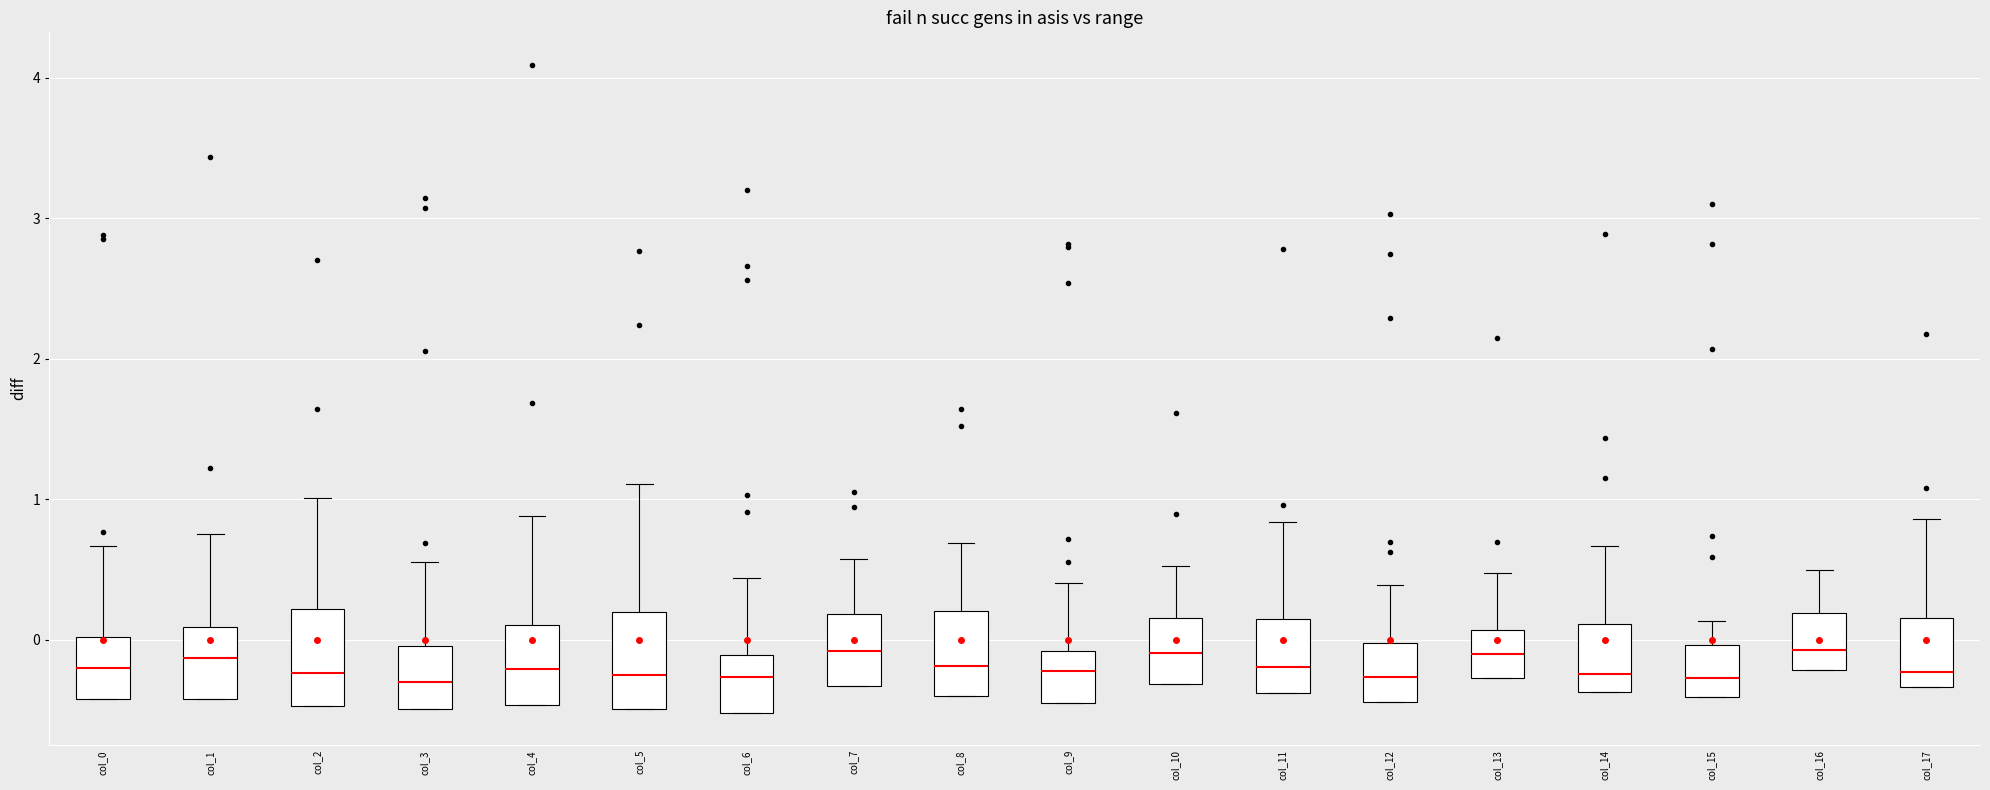

Reading left to right, transcribe this box plot: for each box, give where its median line is, the range the box spans, and where its two whiskers end, as read against the y-axis. The values are not printed on the chart, so give them approximately, as read against the axis.

col_0: median -0.2, box -0.4 to 0.0, whiskers -0.4 to 0.7
col_1: median -0.1, box -0.4 to 0.1, whiskers -0.4 to 0.8
col_2: median -0.2, box -0.5 to 0.2, whiskers -0.5 to 1.0
col_3: median -0.3, box -0.5 to 0.0, whiskers -0.5 to 0.6
col_4: median -0.2, box -0.5 to 0.1, whiskers -0.5 to 0.9
col_5: median -0.3, box -0.5 to 0.2, whiskers -0.5 to 1.1
col_6: median -0.3, box -0.5 to -0.1, whiskers -0.5 to 0.4
col_7: median -0.1, box -0.3 to 0.2, whiskers -0.3 to 0.6
col_8: median -0.2, box -0.4 to 0.2, whiskers -0.4 to 0.7
col_9: median -0.2, box -0.5 to -0.1, whiskers -0.5 to 0.4
col_10: median -0.1, box -0.3 to 0.2, whiskers -0.3 to 0.5
col_11: median -0.2, box -0.4 to 0.1, whiskers -0.4 to 0.8
col_12: median -0.3, box -0.4 to 0.0, whiskers -0.4 to 0.4
col_13: median -0.1, box -0.3 to 0.1, whiskers -0.3 to 0.5
col_14: median -0.2, box -0.4 to 0.1, whiskers -0.4 to 0.7
col_15: median -0.3, box -0.4 to 0.0, whiskers -0.4 to 0.1
col_16: median -0.1, box -0.2 to 0.2, whiskers -0.2 to 0.5
col_17: median -0.2, box -0.3 to 0.2, whiskers -0.3 to 0.9